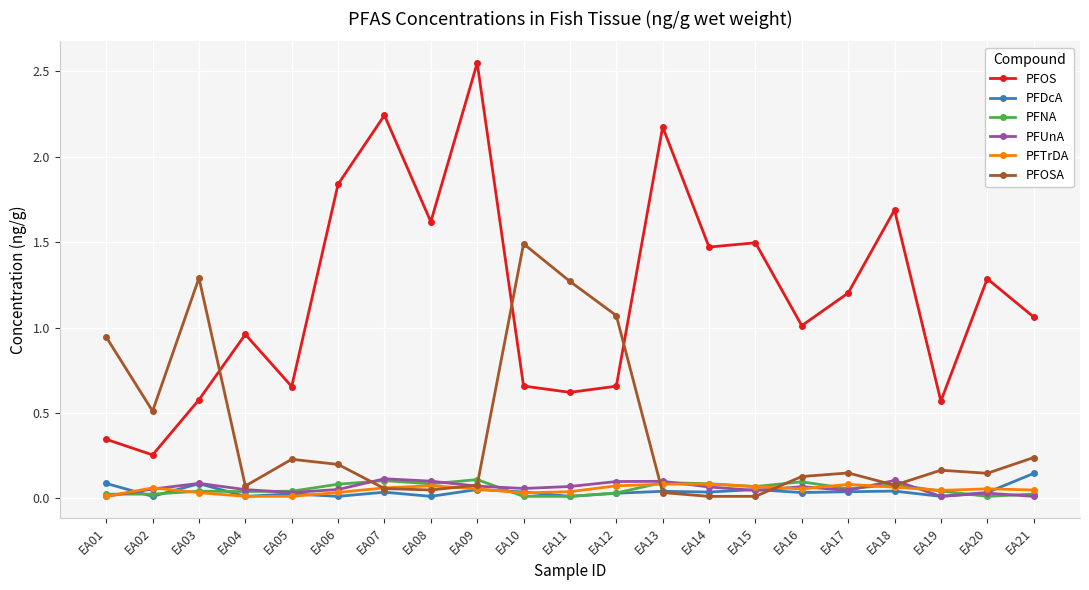

Where is the first local maximum for PFOSA?

EA03